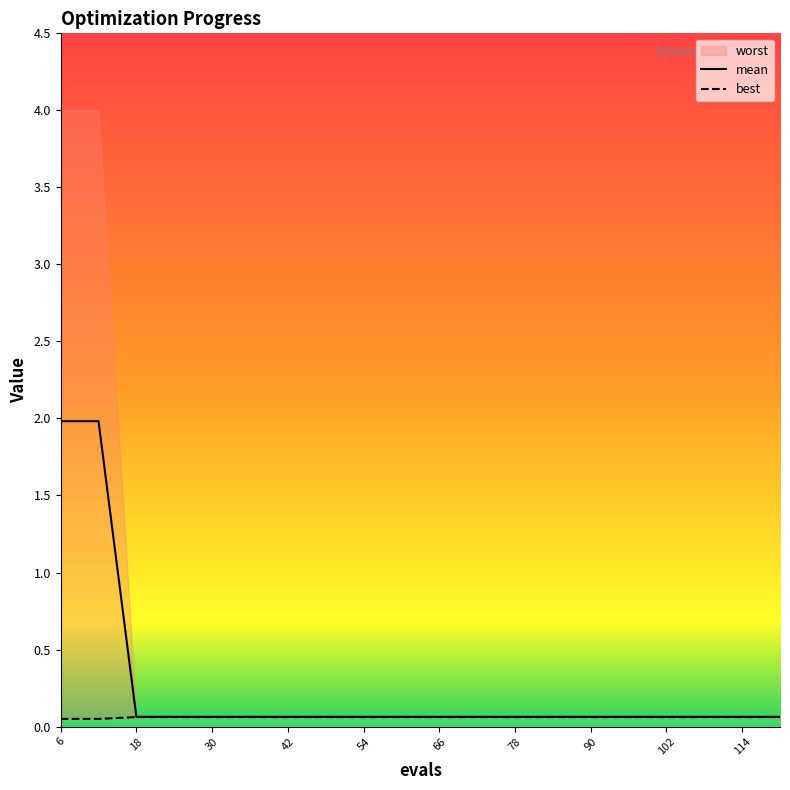

Is it true that mean equals 0.1 at 90?

True